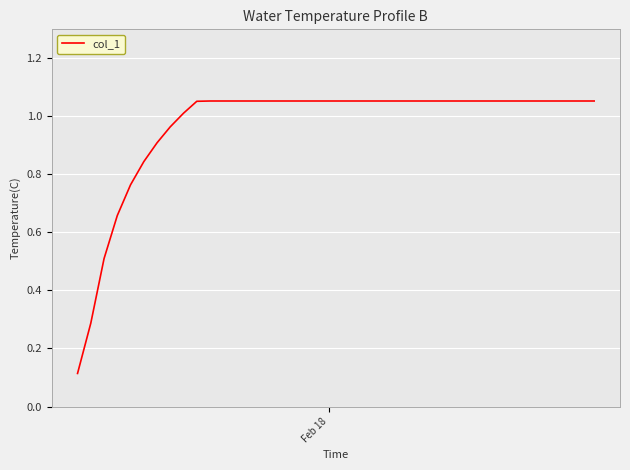

What is the difference between the maximum and minimum values?

0.9